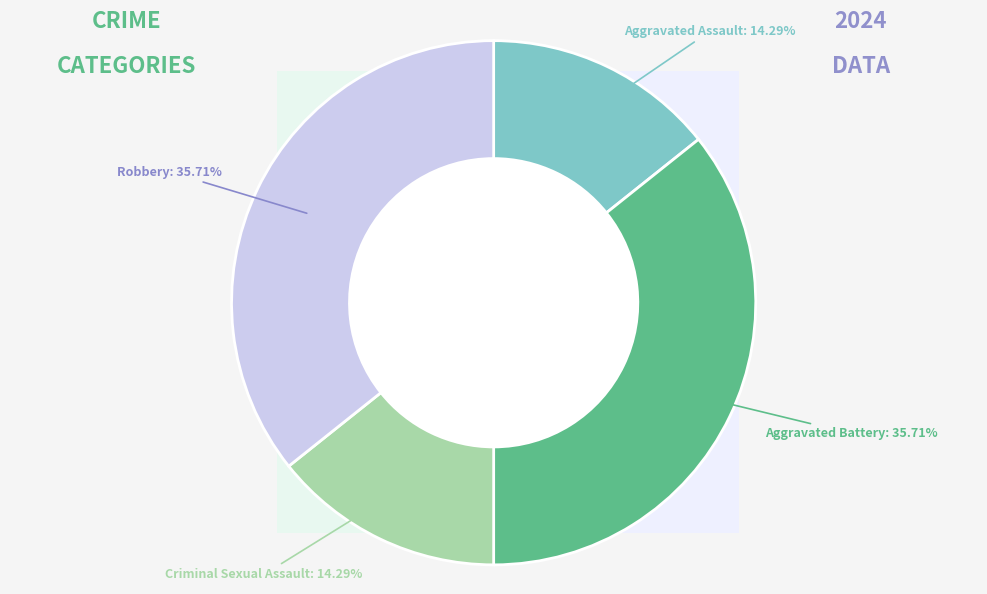

The Aggravated Battery slice represents 36% of the pie. True or false?

True